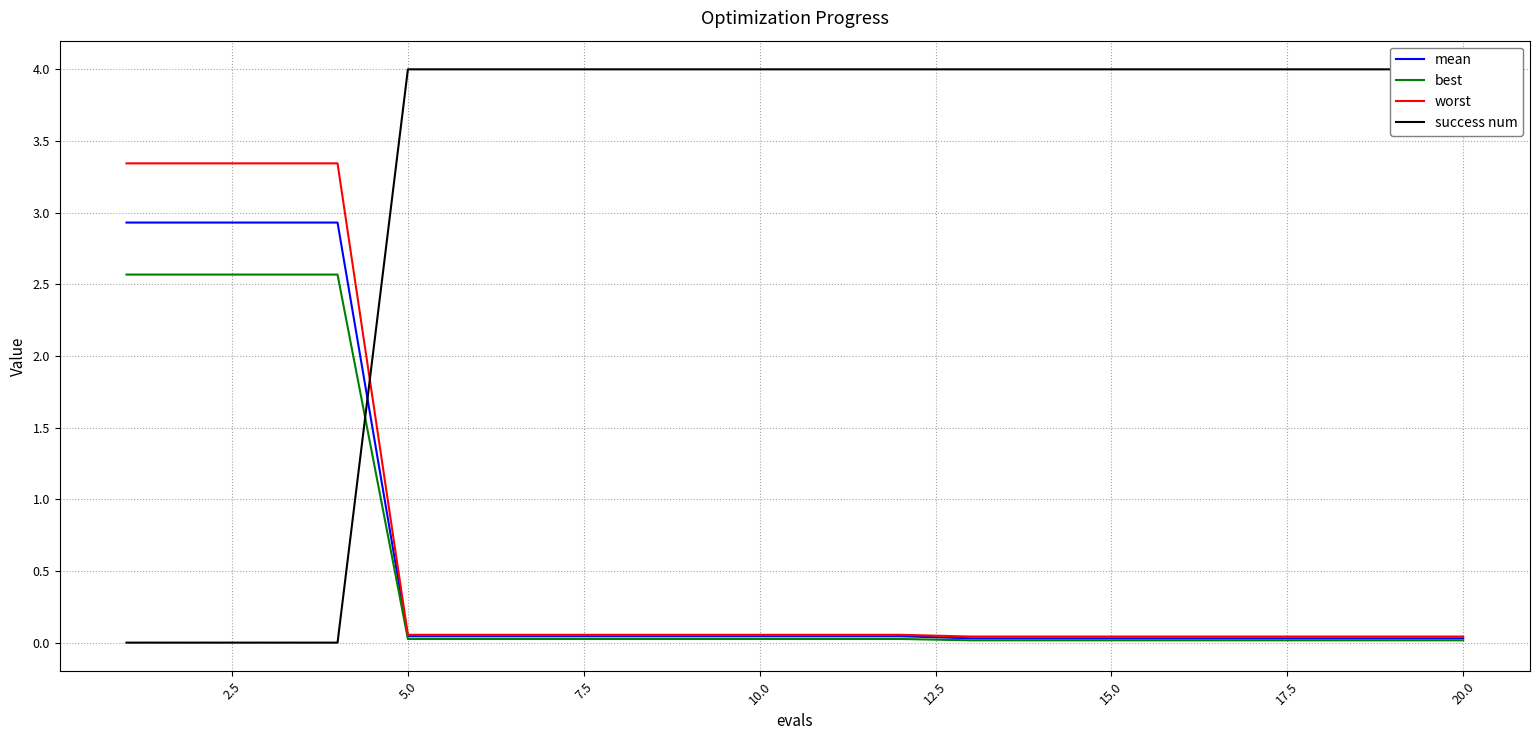

What is the highest value of the mean series?

2.9